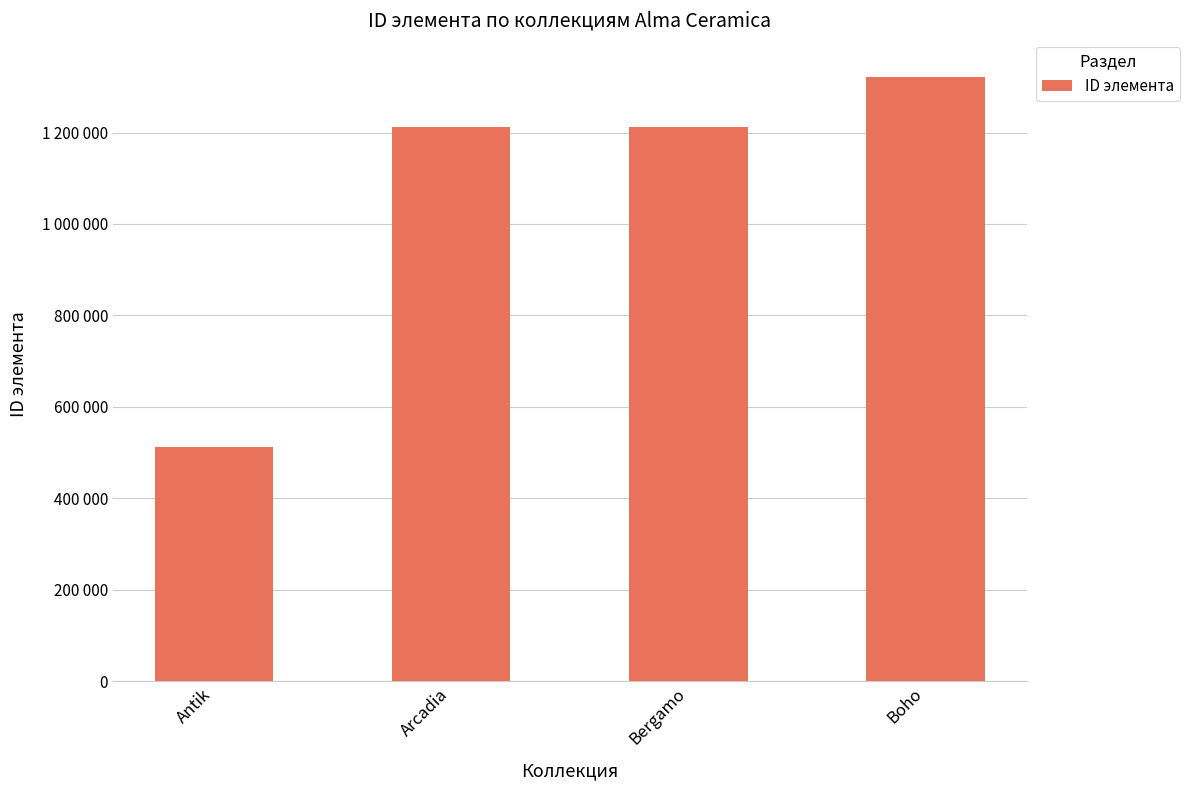

What position from the right is Antik?

4